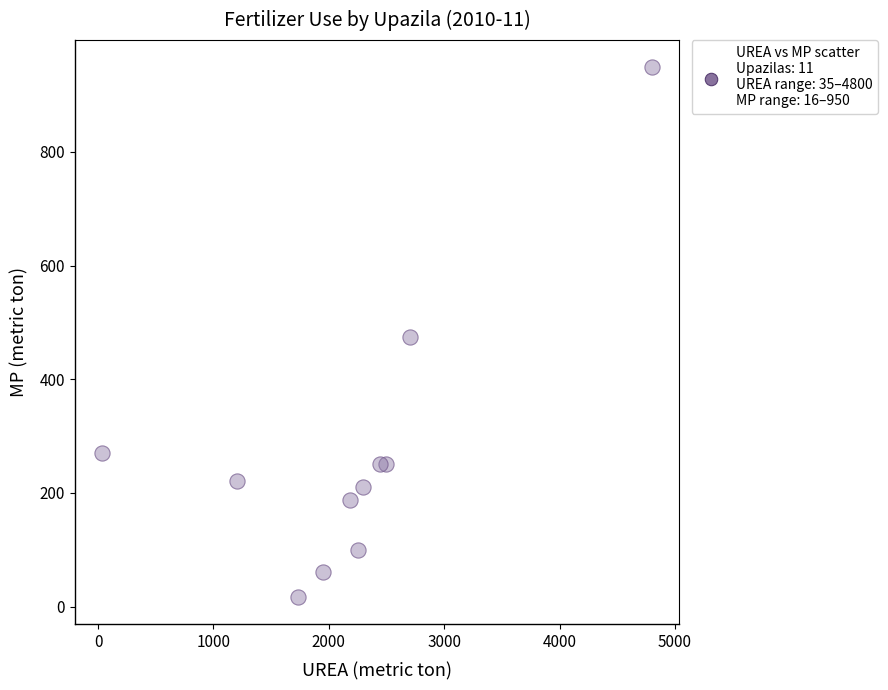

What is the average X value?

2190